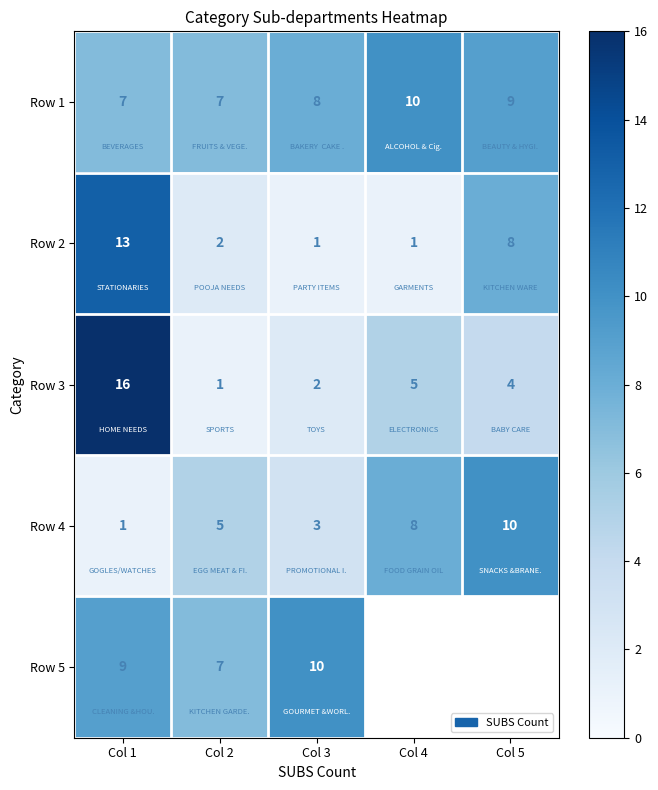

At how many categories does at least one series exceed 8?

4